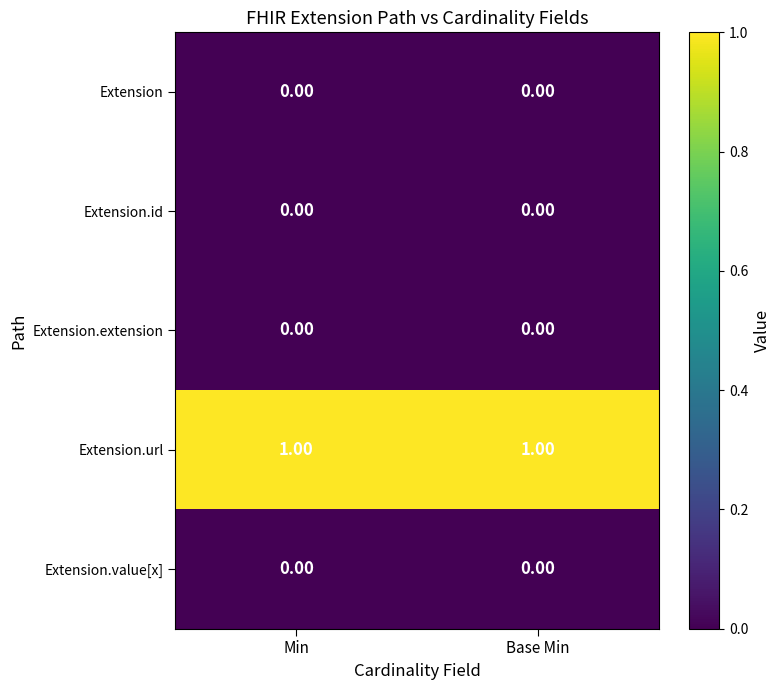

Which series has the largest total across all categories?

Extension.url